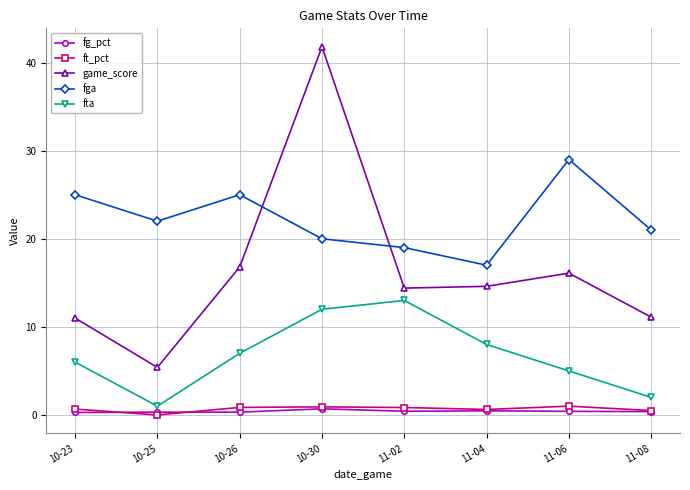

What value does the fga series have at 11-04?

17.0